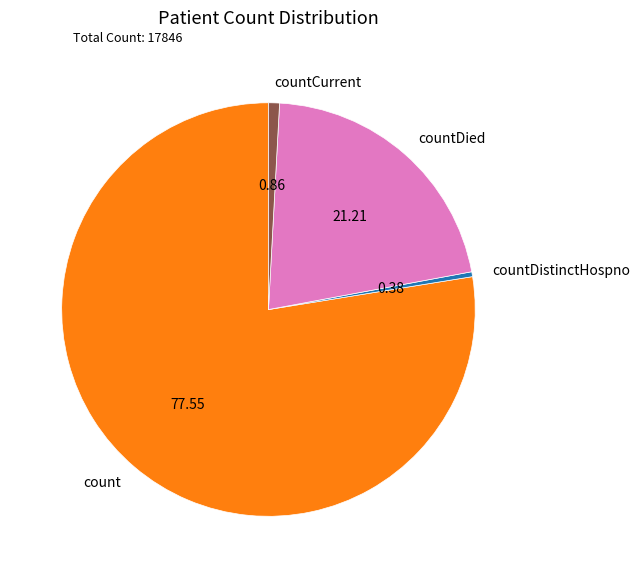

Between countCurrent and countDied, which is larger?

countDied